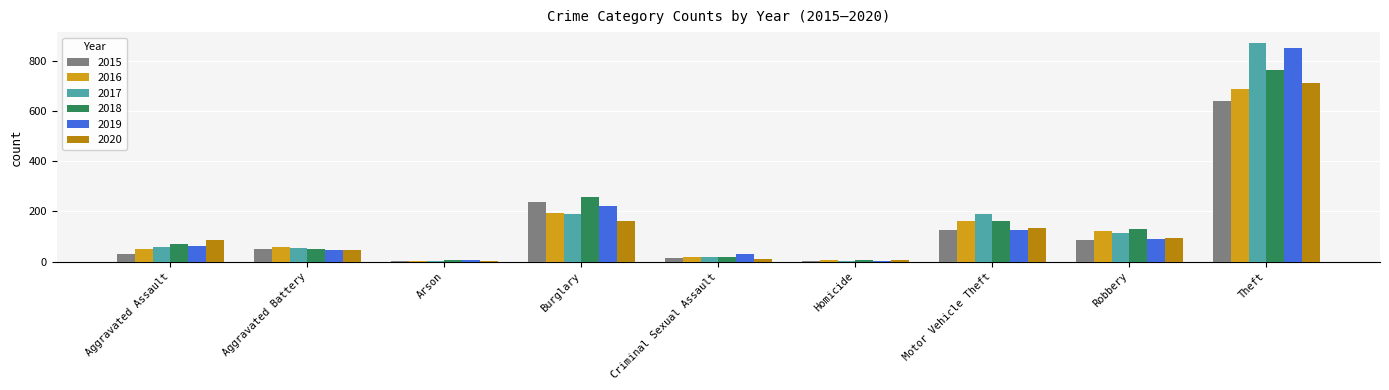

Count the number of categories in the chart.

9